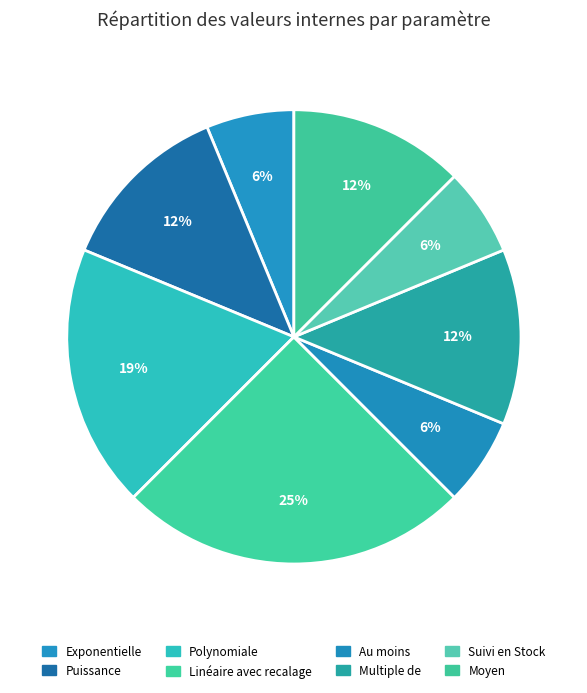

How many slices are in this pie chart?

8